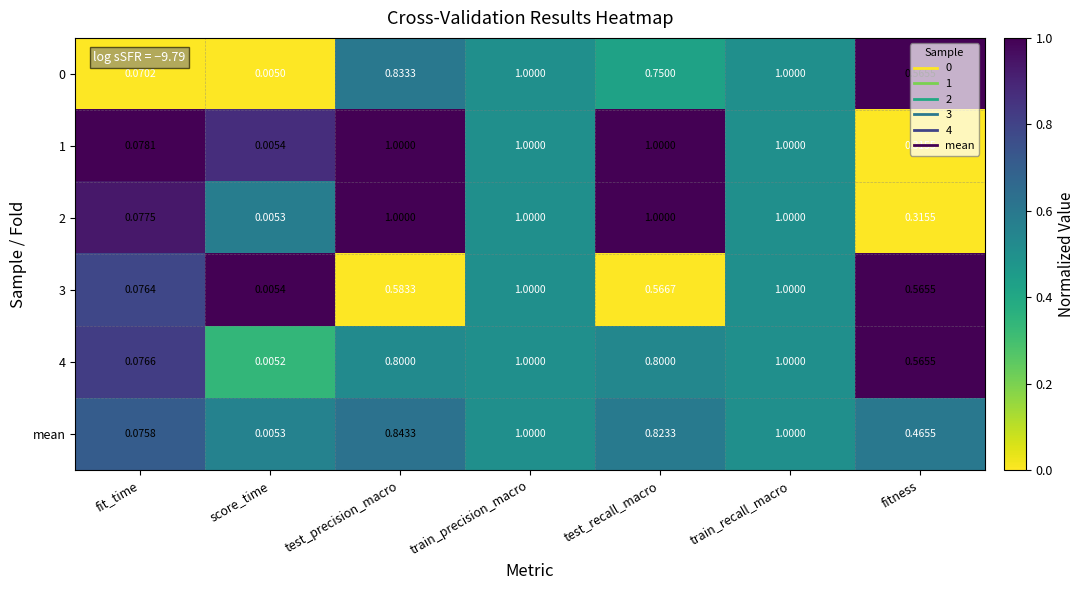

How many data points does each series have?

7